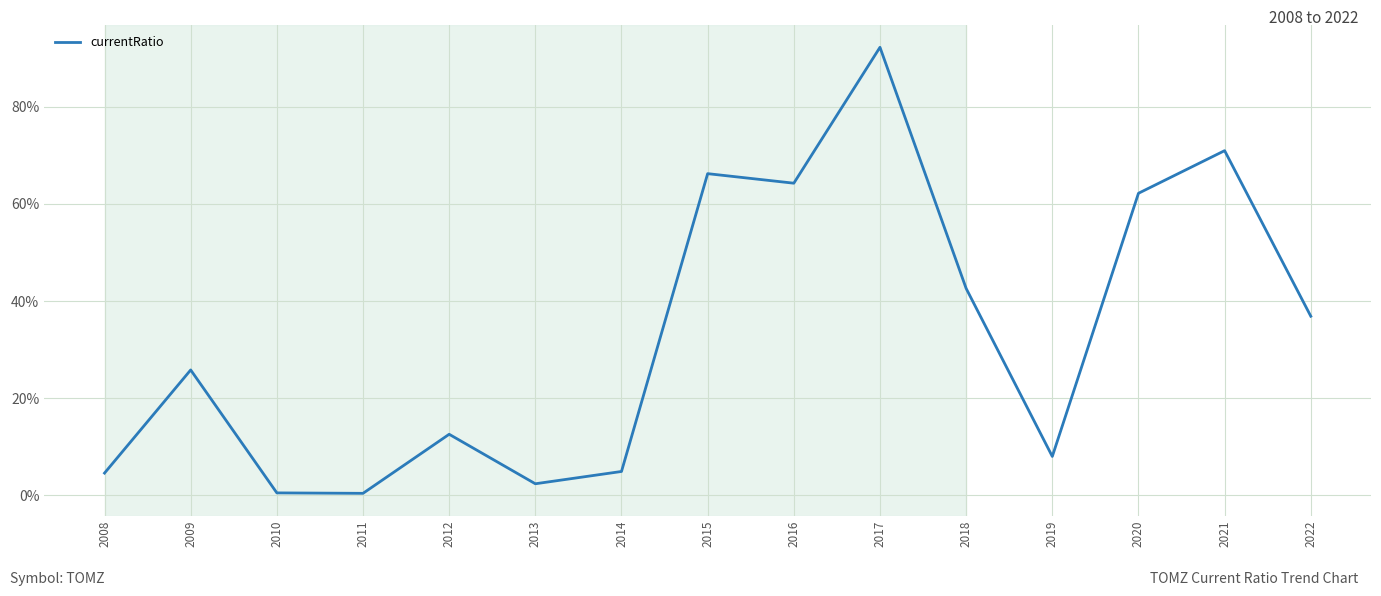

Is this an area chart (filled region under the line)?

No